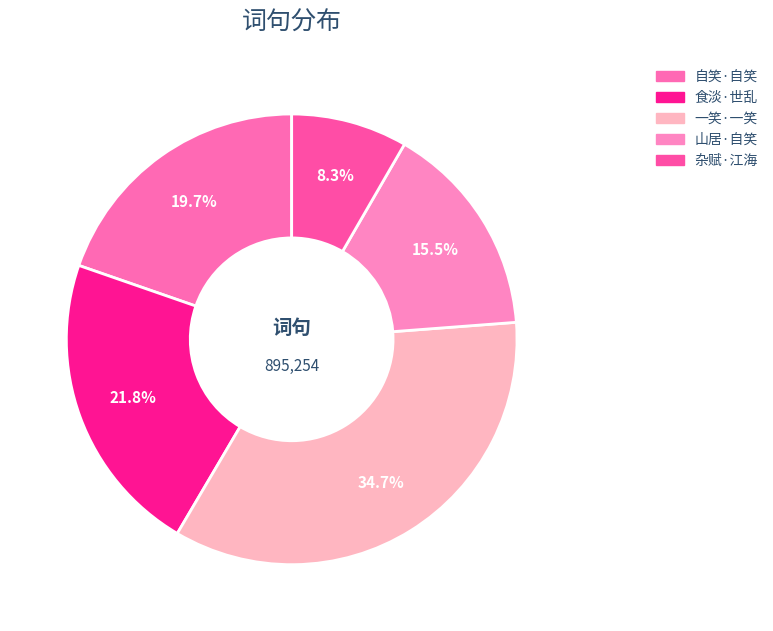

How many segments does this pie chart have?

5